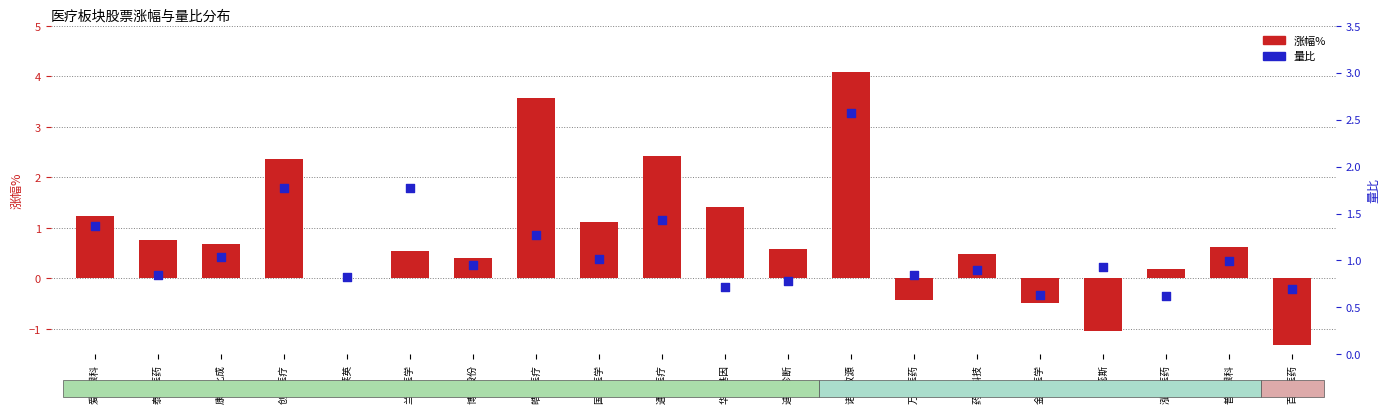

What is the total value across all series at 泓博医药?

0.8